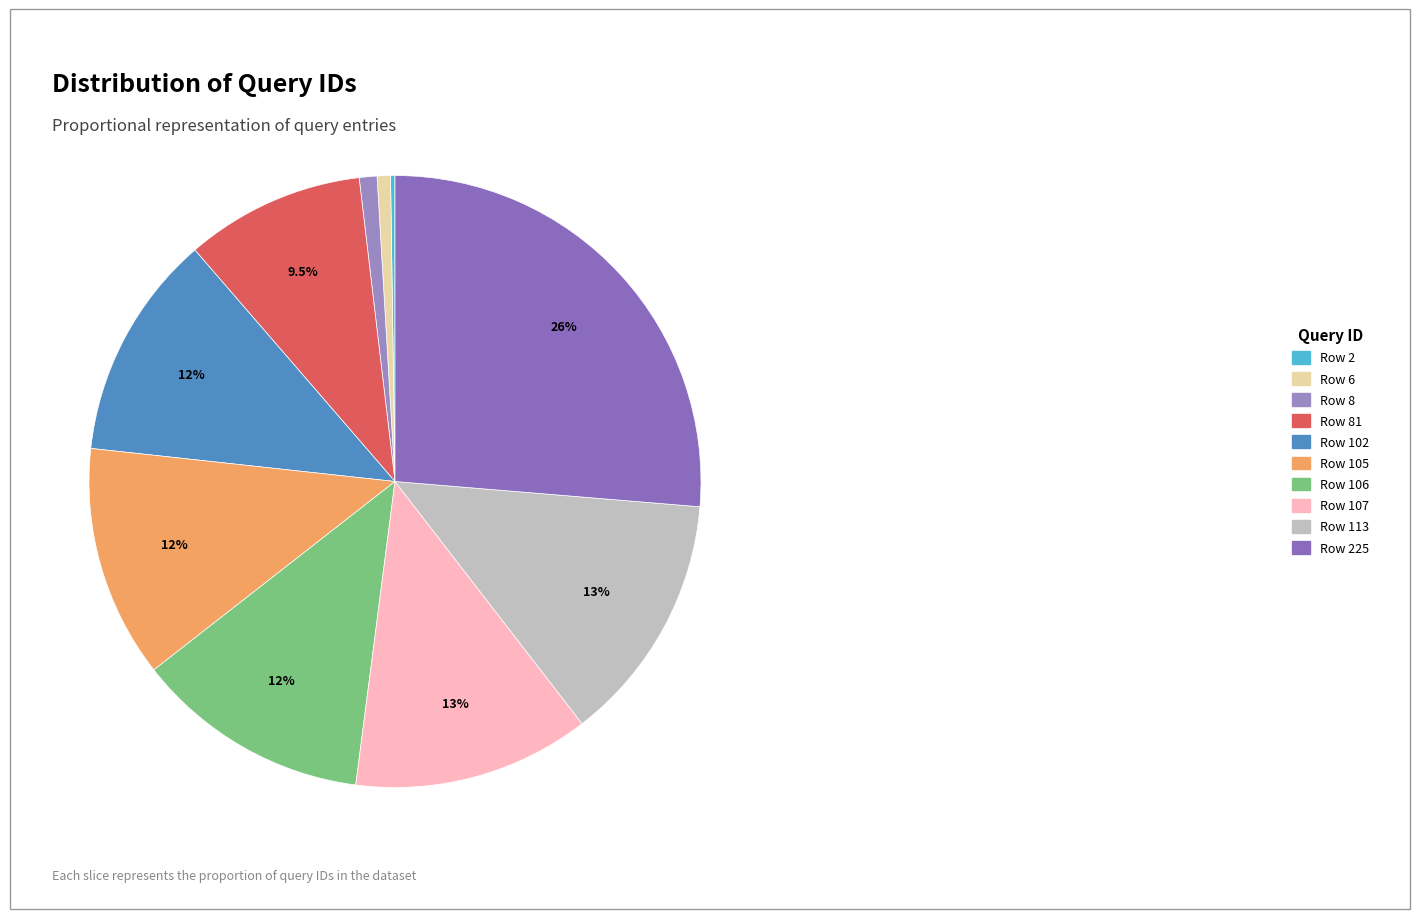

Which slice is the largest?

Row 225